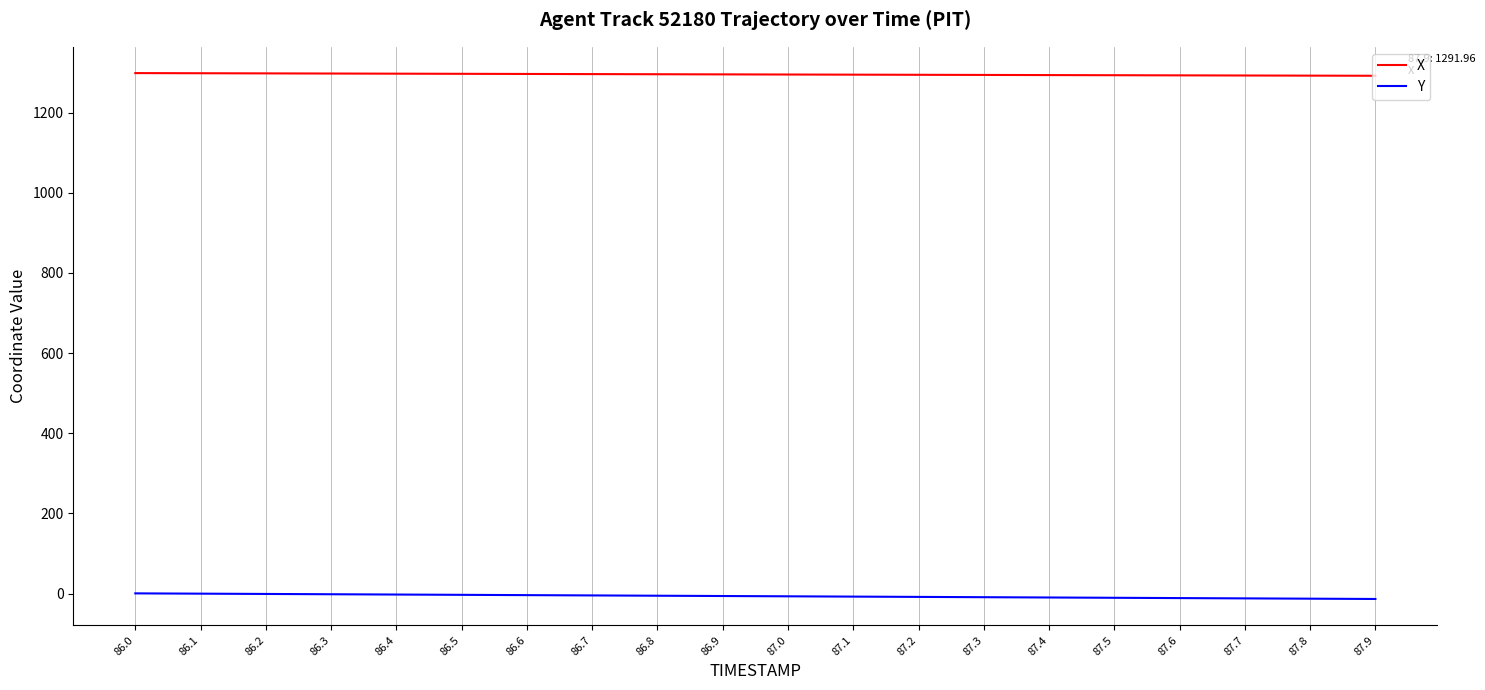

What is the greatest value displayed?

1298.6